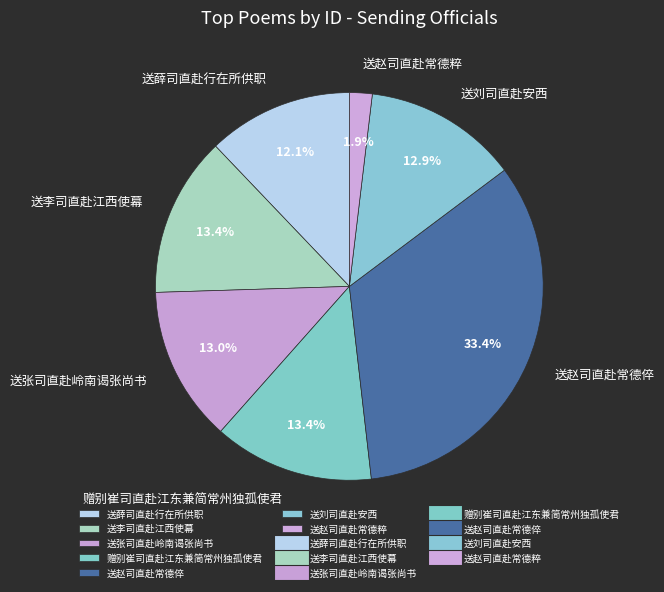

Which category has the biggest portion of the pie?

送赵司直赴常德倅